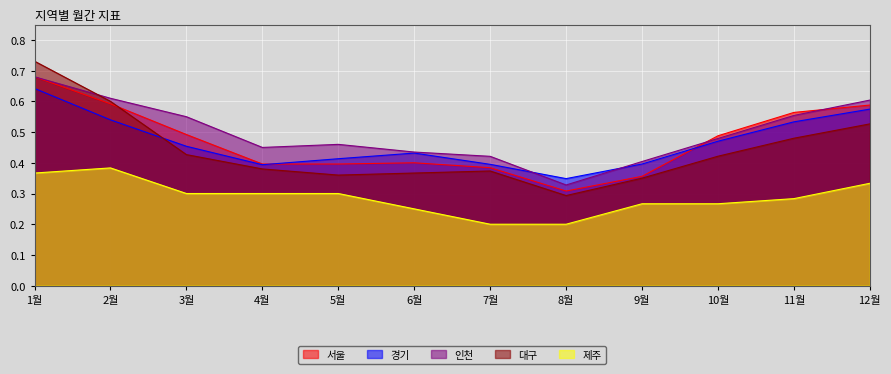

The 대구 series shows 0.5 at 9월. True or false?

False